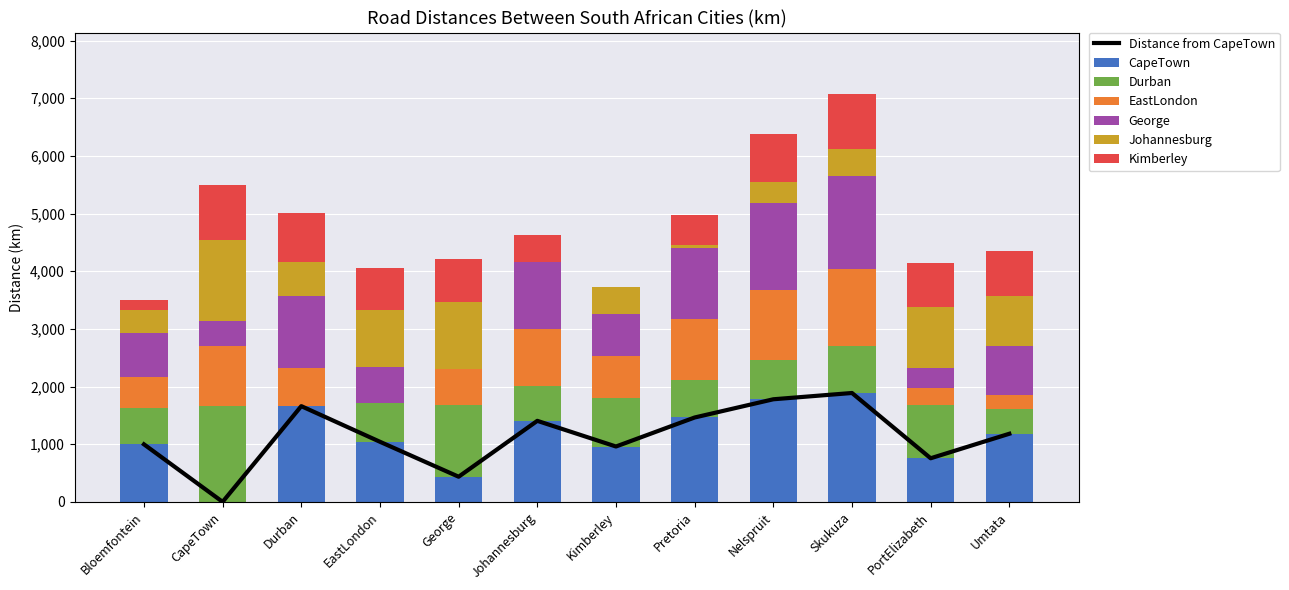

Reading left to right, extract all data points from this chart.

CapeTown: 998	0	1660	1042	436	1405	960	1463	1779	1888	756	1181
Durban: 628	1660	0	667	1240	598	842	656	689	809	927	436
EastLondon: 546	1042	667	0	630	992	722	1050	1214	1334	300	231
George: 764	436	1240	630	0	1168	734	1226	1509	1616	330	851
Johannesburg: 396	1405	598	992	1168	0	467	58	358	478	1062	866
Kimberley: 175	960	842	722	734	467	0	525	832	952	763	779